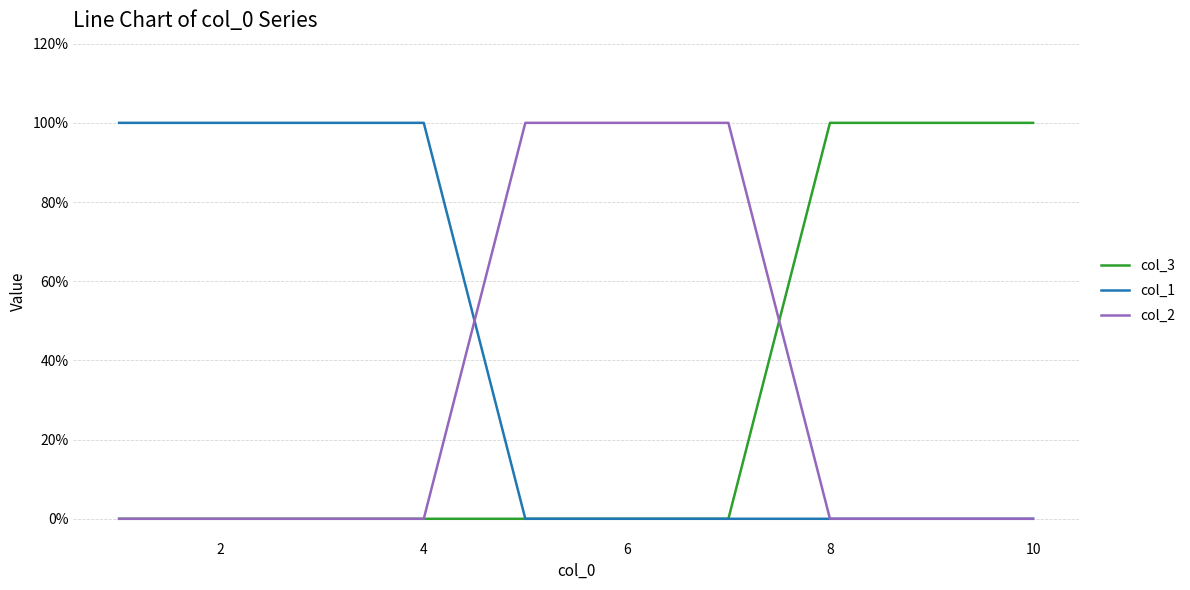

Does the chart have visible grid lines?

Yes